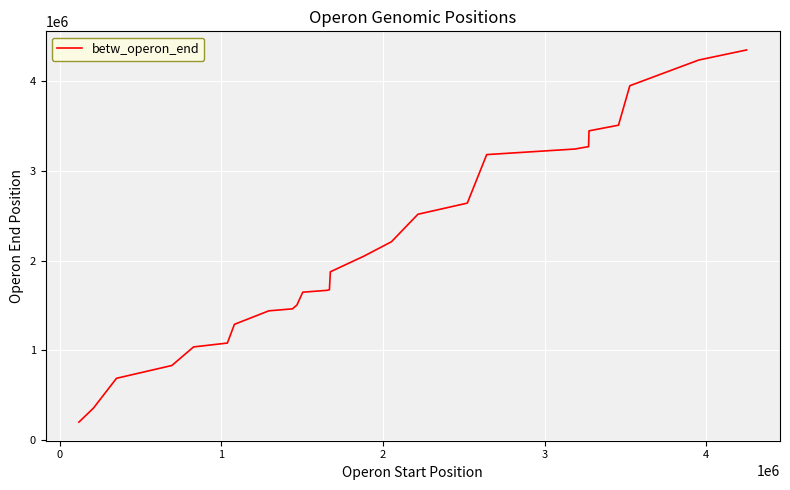

What is the difference between the maximum and minimum values?

4157281